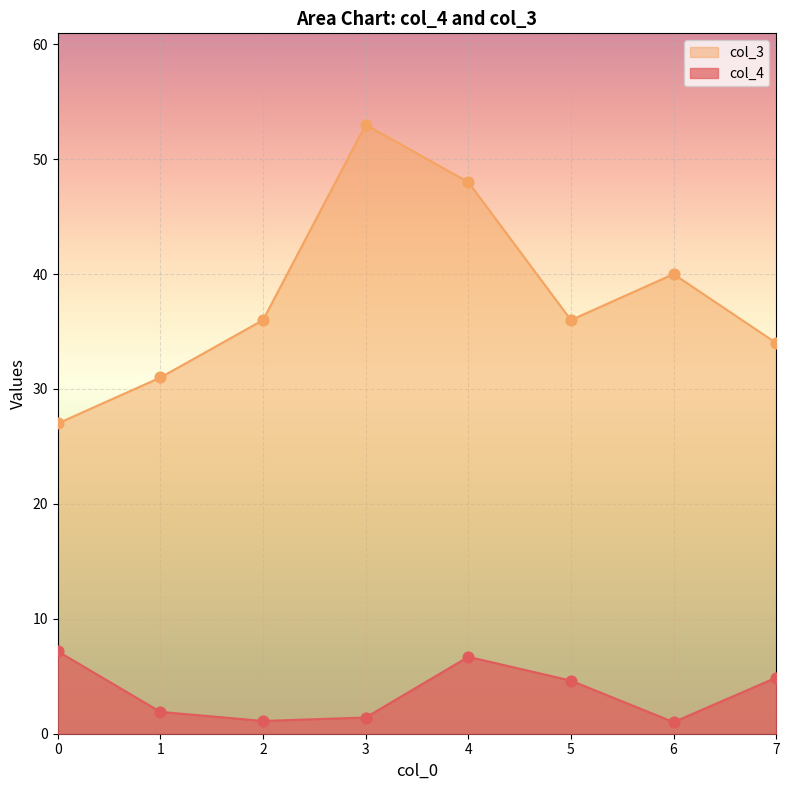

At which category is the sum across all series the highest?

4